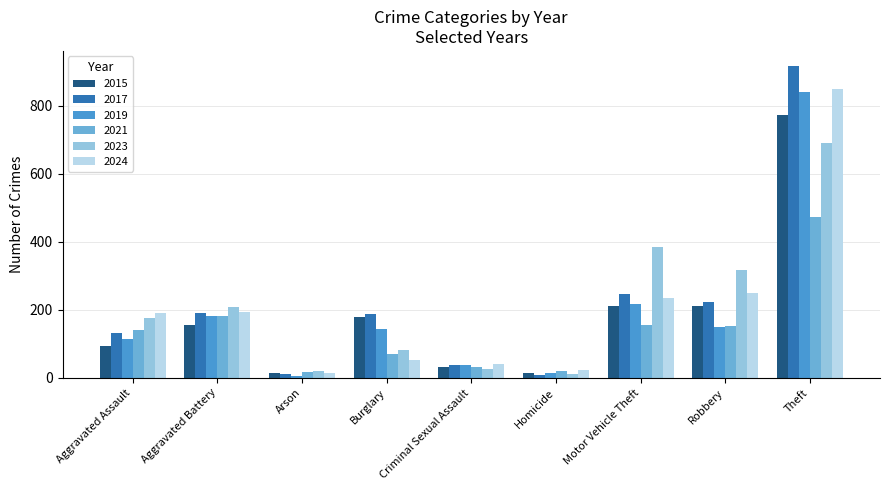

What is the average value of the 2023 series?

213